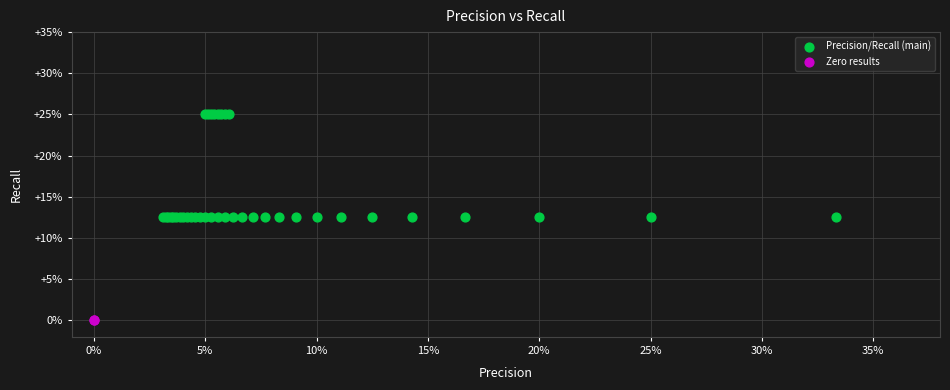

What are all the series names shown in the legend?

Precision/Recall (main), Zero results